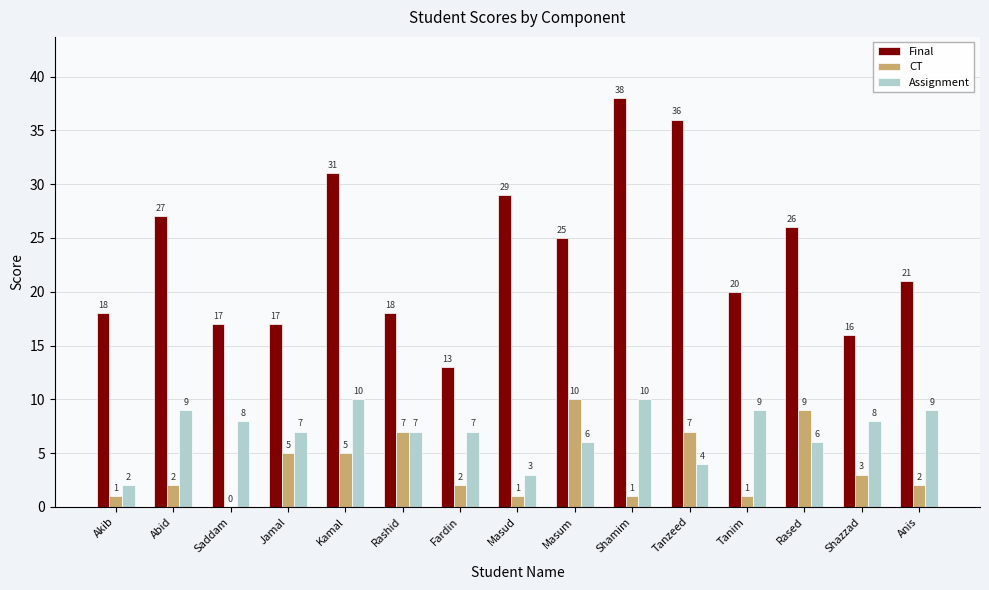

How many CT values are between 1 and 7?

12